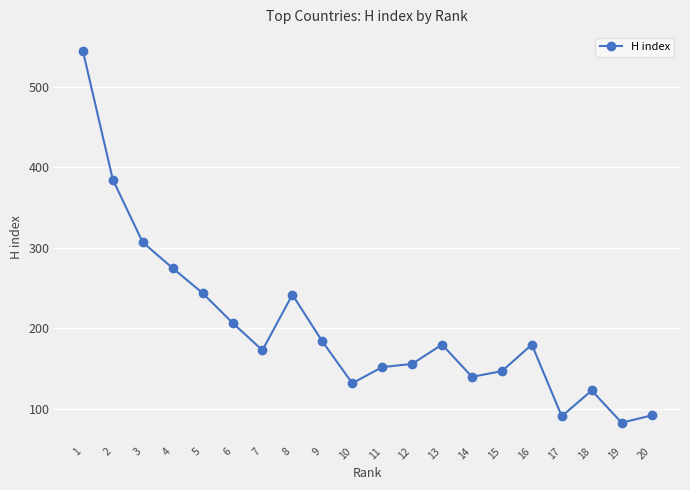

What is the sum of all values?

4038